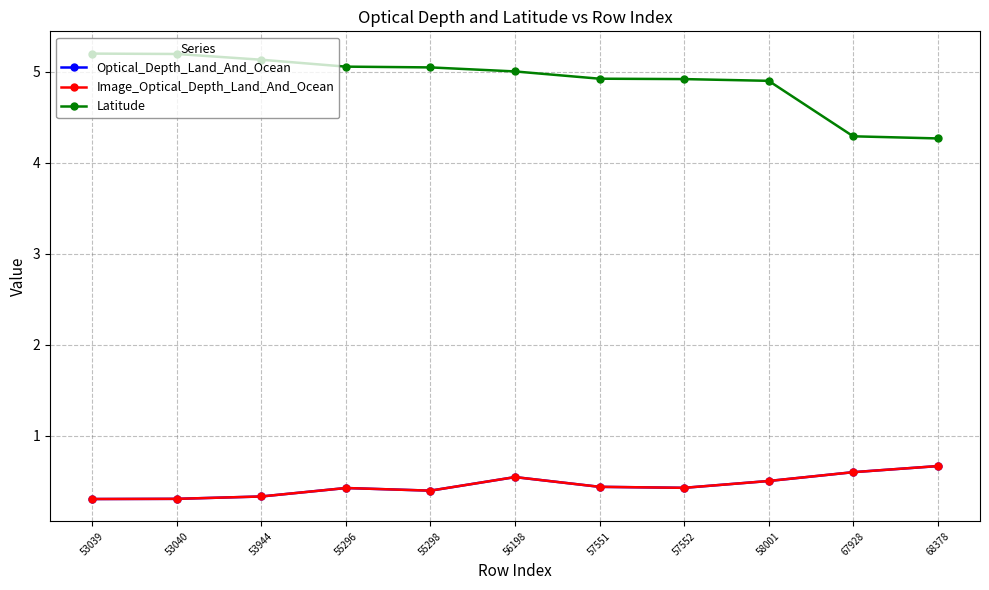

Reading right to left, list all the values displayed in this chart.

Optical_Depth_Land_And_Ocean: 0.7	0.6	0.5	0.4	0.4	0.5	0.4	0.4	0.3	0.3	0.3
Image_Optical_Depth_Land_And_Ocean: 0.7	0.6	0.5	0.4	0.4	0.5	0.4	0.4	0.3	0.3	0.3
Latitude: 4.3	4.3	4.9	4.9	4.9	5.0	5.0	5.1	5.1	5.2	5.2